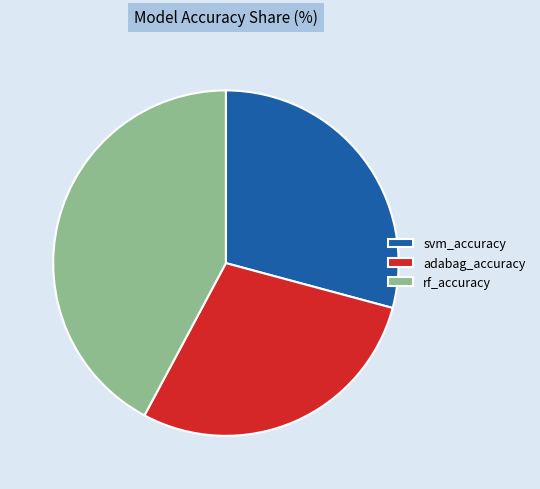

What is the largest slice in the pie chart?

rf_accuracy